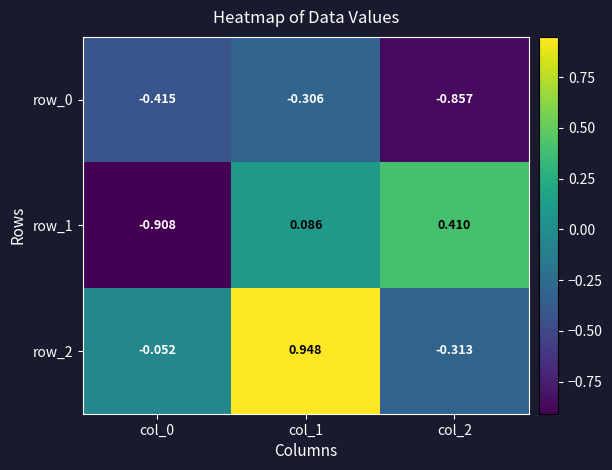

Is the value of row_2 at col_0 greater than the value of row_0 at col_1?

Yes